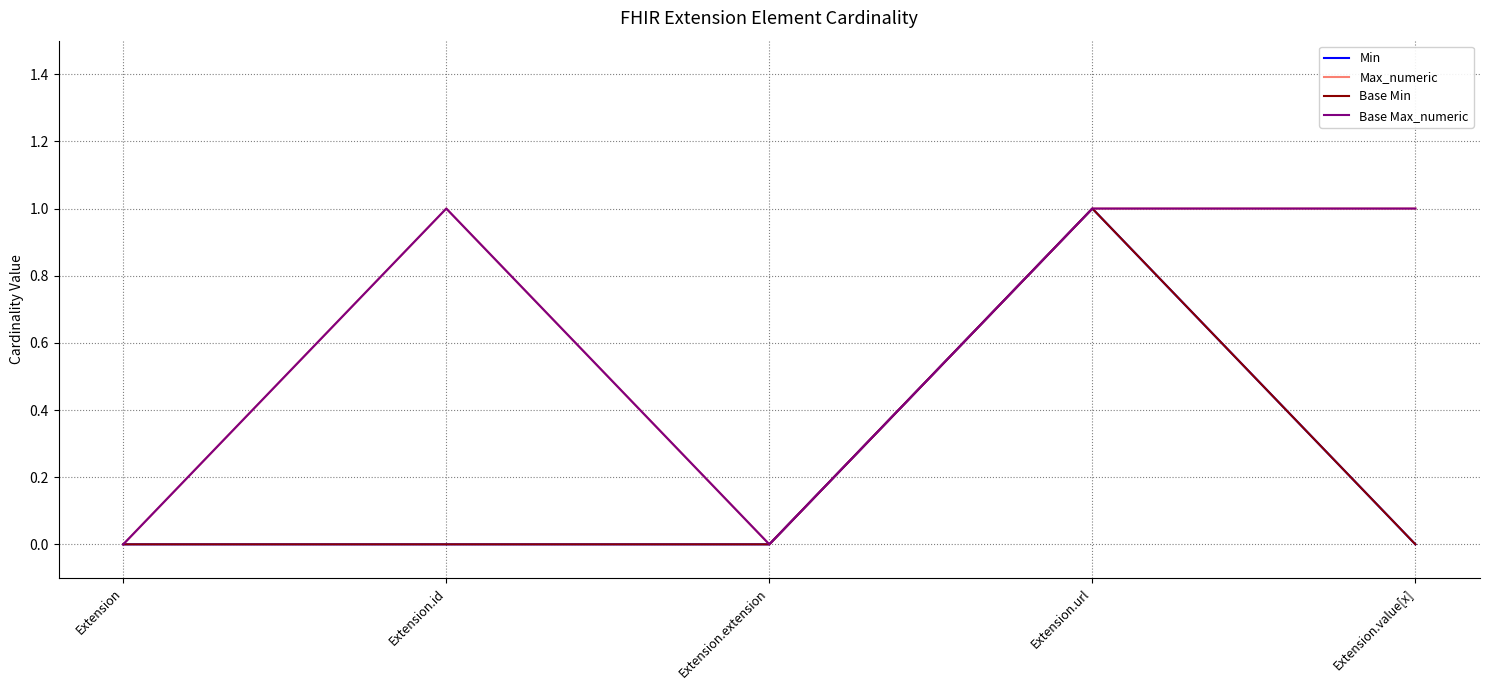

True or false: Min and Base Min intersect in this chart.

False